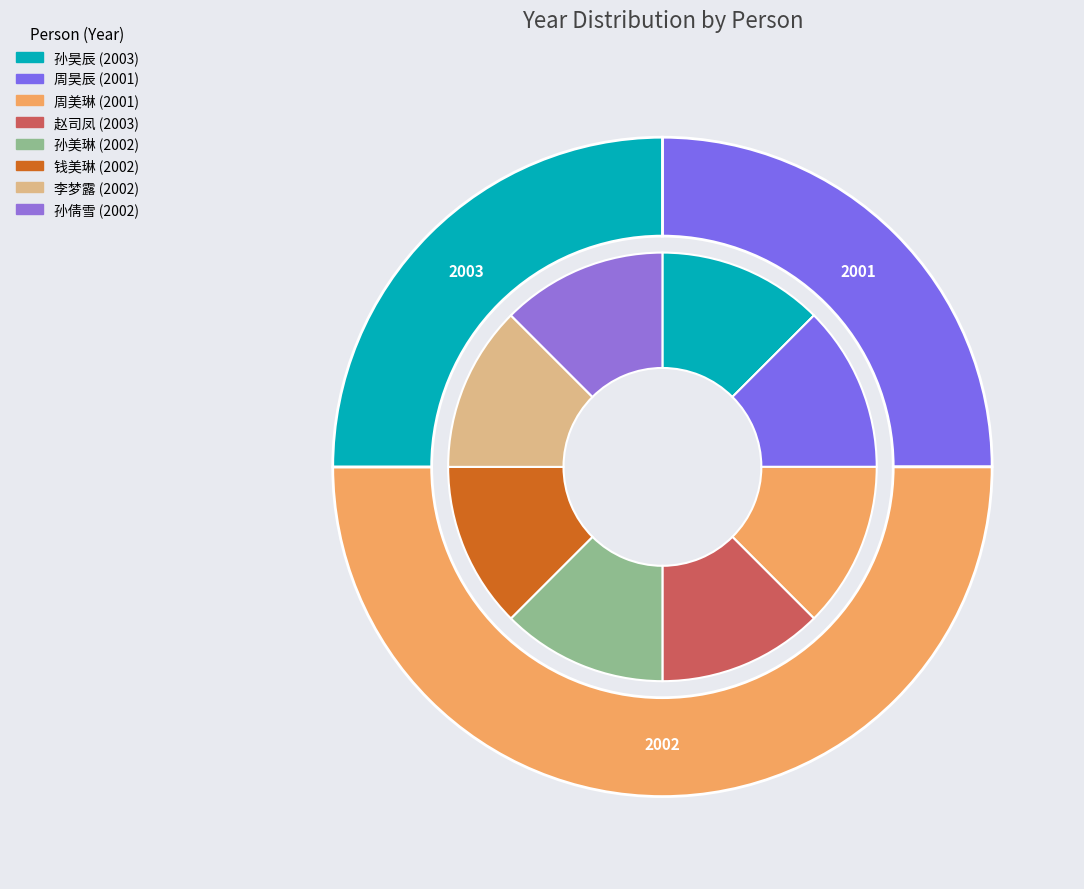

Rank the categories by value from highest to lowest.

孙昊辰, 赵司凤, 孙美琳, 钱美琳, 李梦露, 孙倩雪, 周昊辰, 周美琳